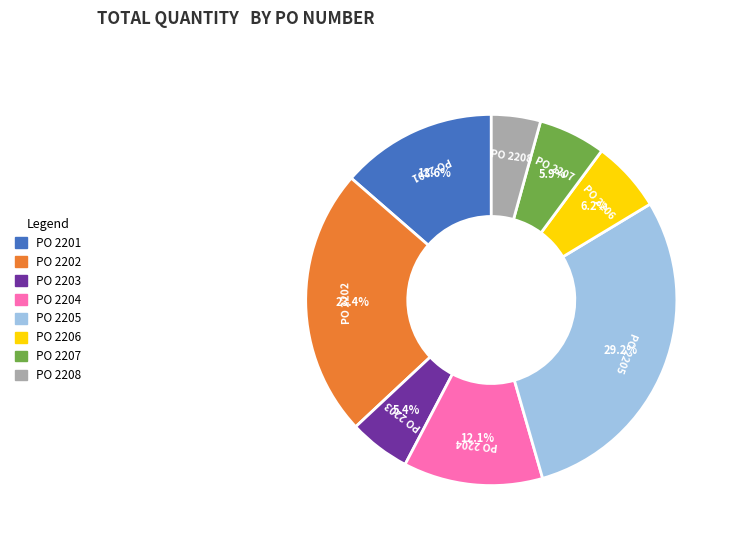

Between PO 2202 and PO 2201, which is larger?

PO 2202